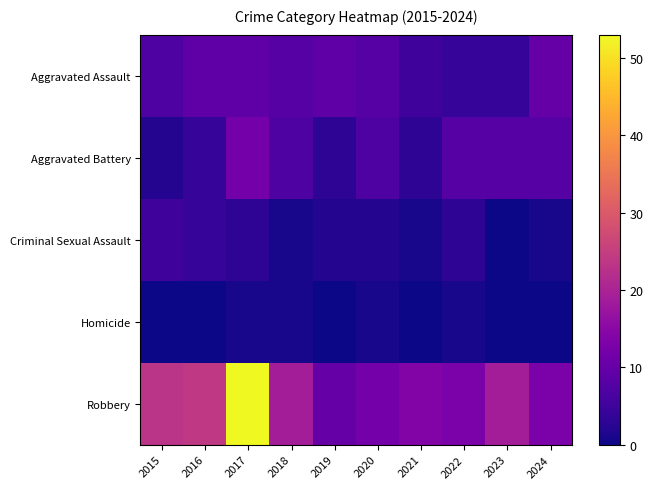

At which category is the sum across all series the highest?

2017